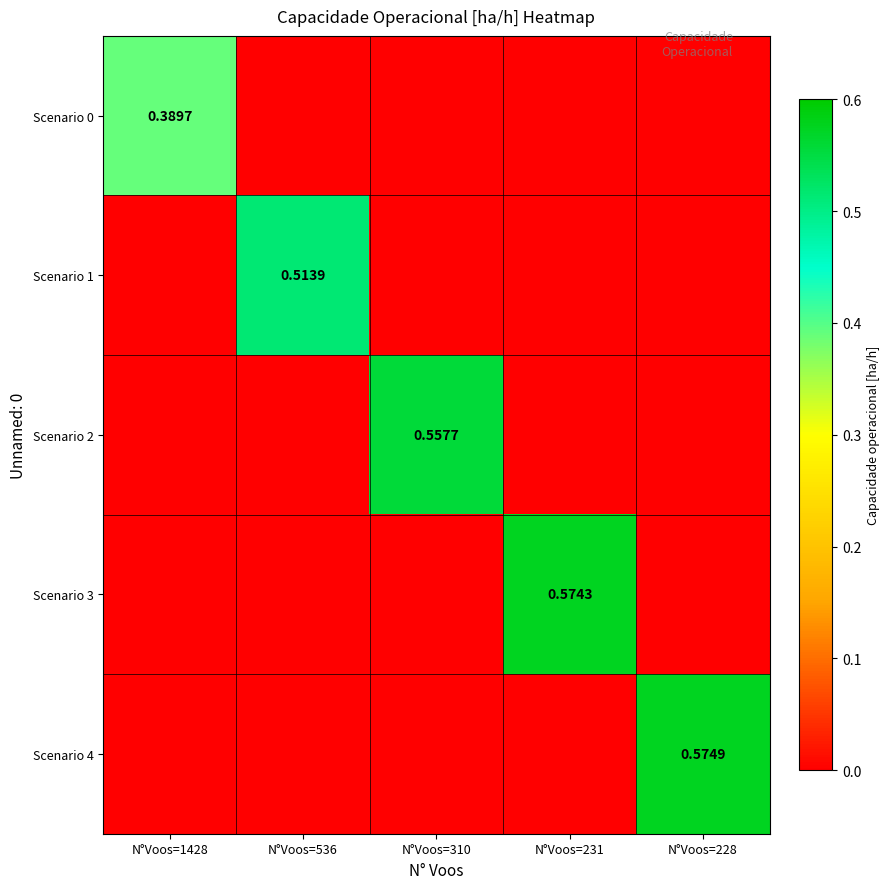

Which label corresponds to the largest value in the chart?

N°Voos=228